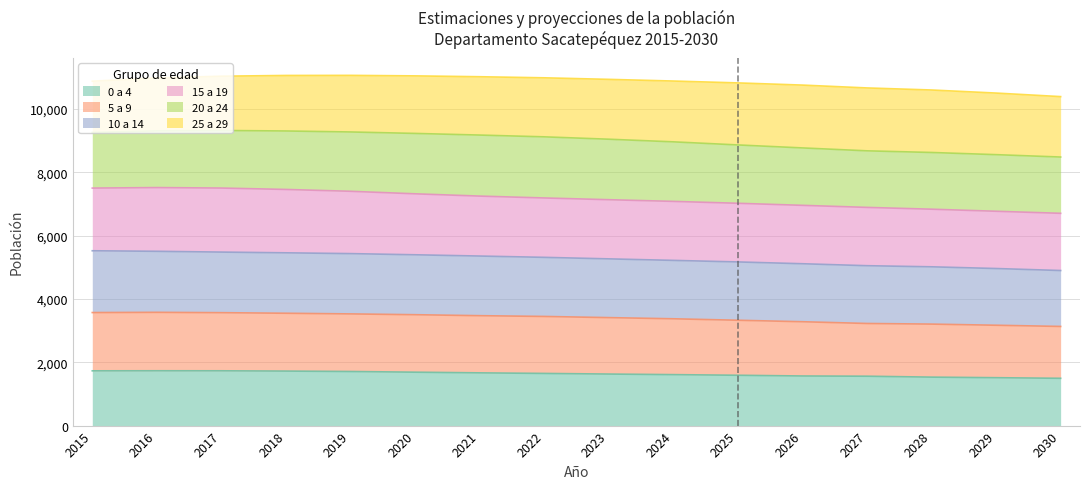

In 0 a 4, how many points are higher than both neighbors (excluding endpoints)?

1